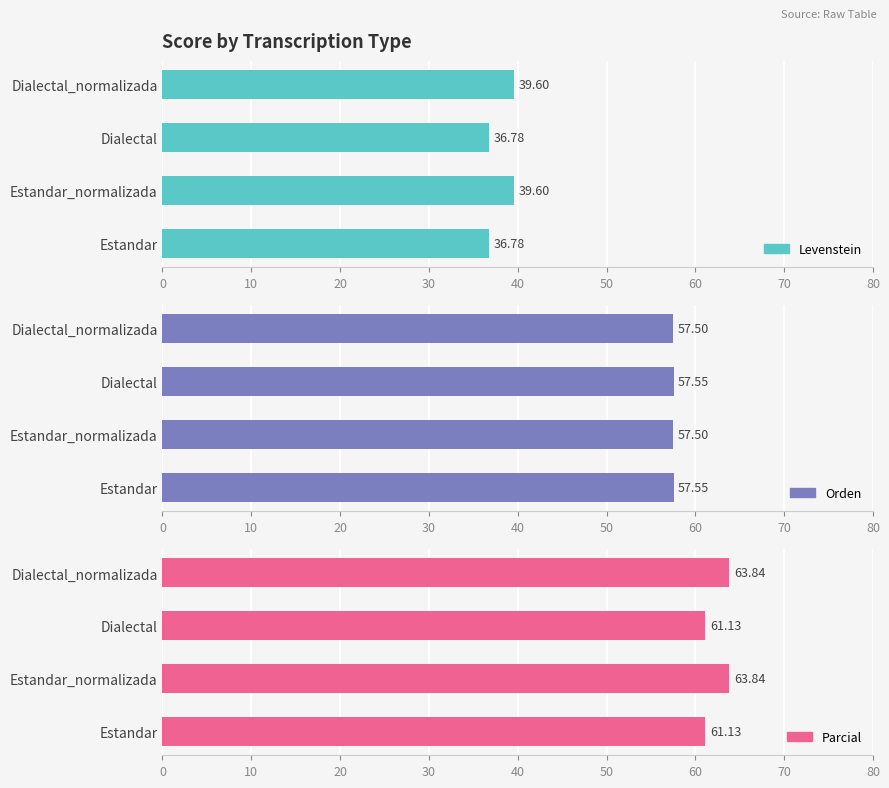

What is the difference between the second highest and minimum values in the Levenstein series?

2.8